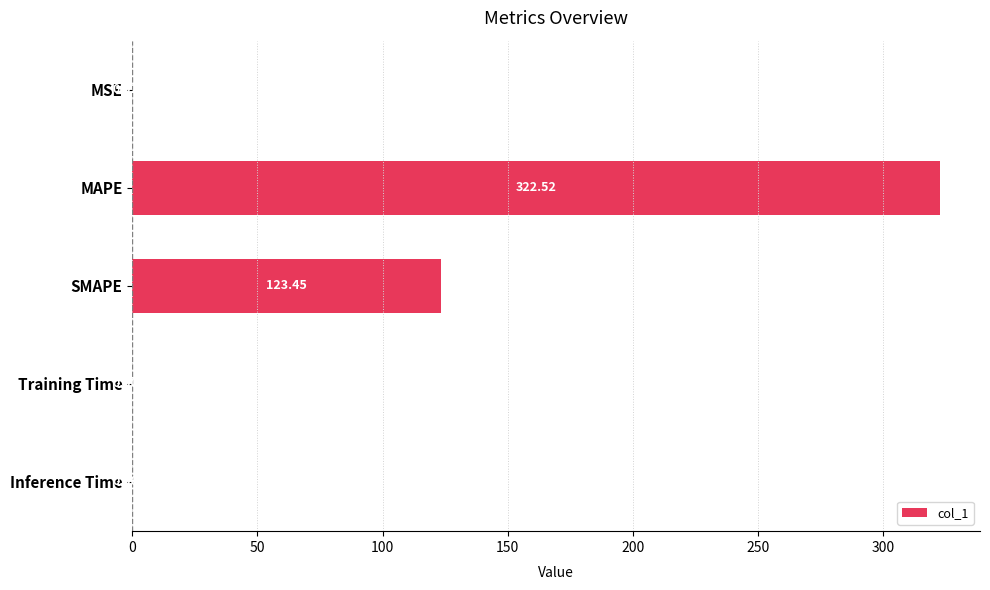

Between MAPE and Inference Time, which is larger?

MAPE